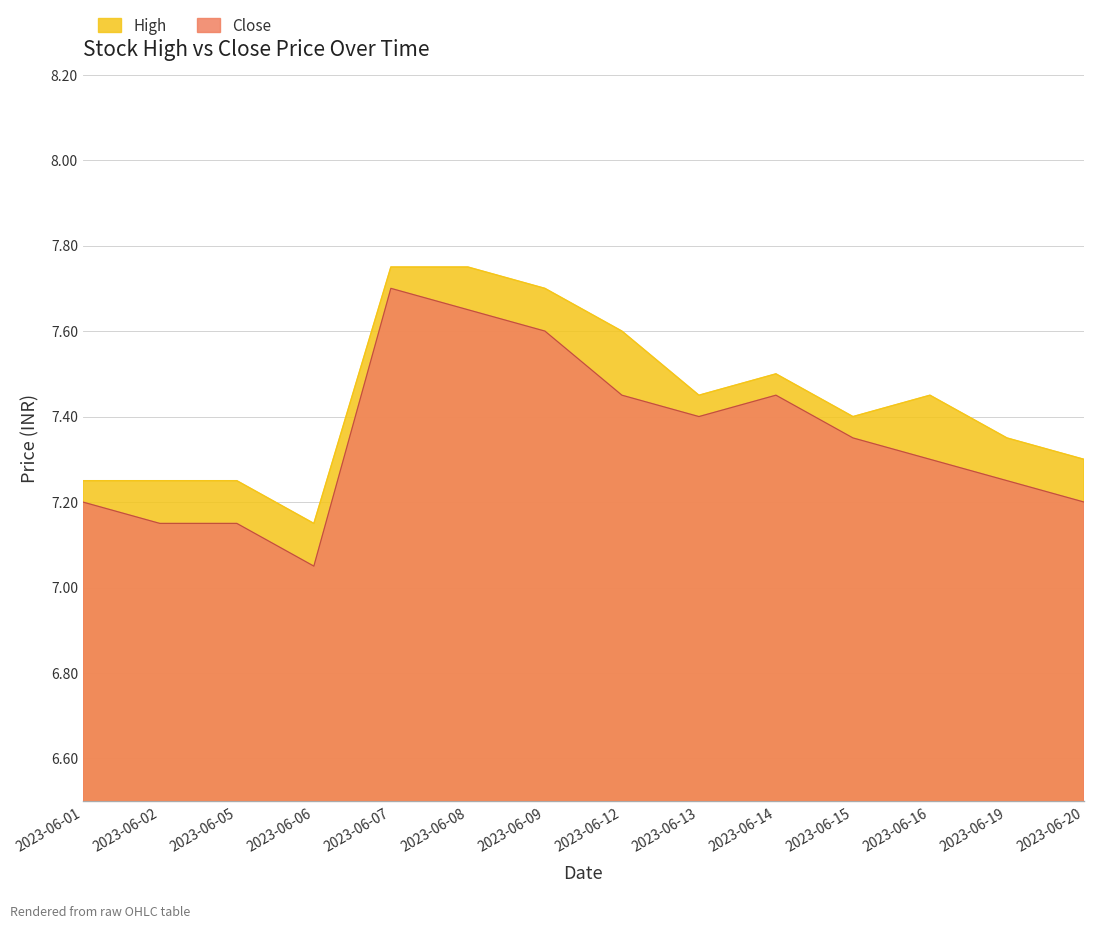

Reading right to left, list all the values displayed in this chart.

High: 7.3	7.3	7.4	7.4	7.5	7.4	7.6	7.7	7.8	7.8	7.2	7.2	7.2	7.2
Close: 7.2	7.2	7.3	7.3	7.4	7.4	7.4	7.6	7.7	7.7	7.1	7.2	7.2	7.2